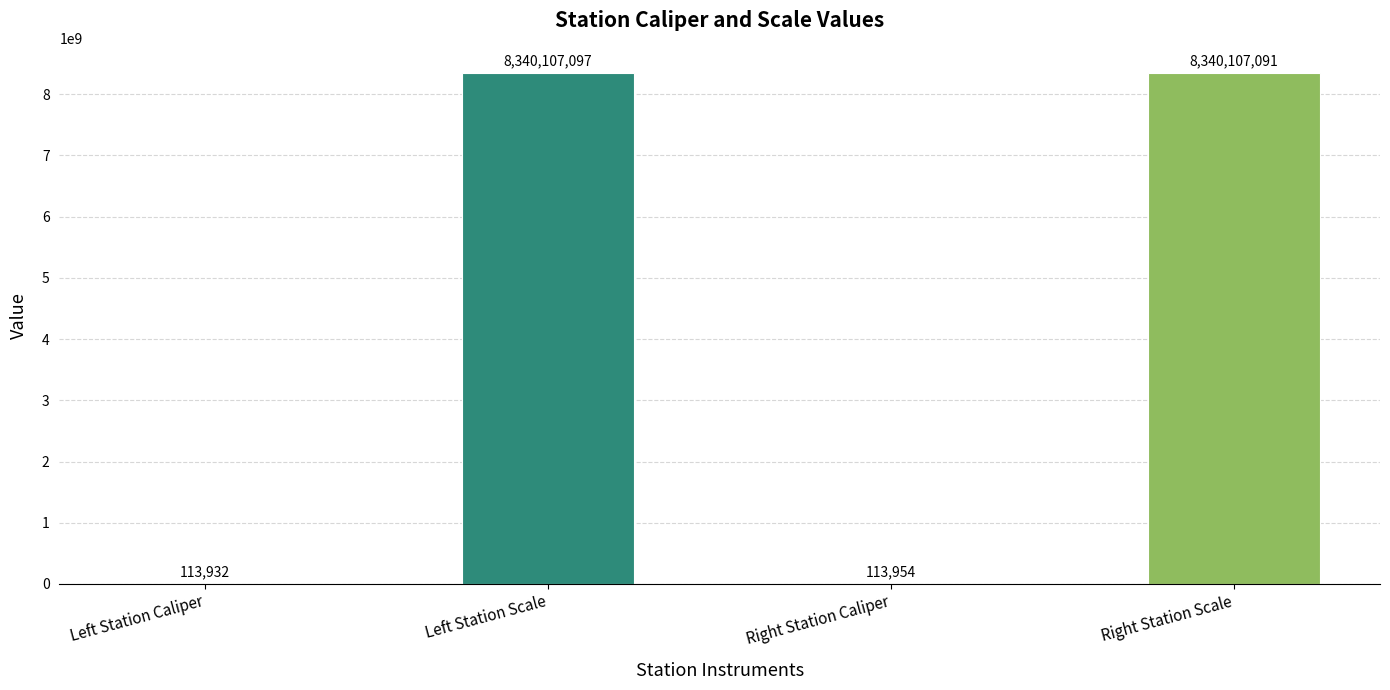

What is the maximum value shown in the chart?

8340107097